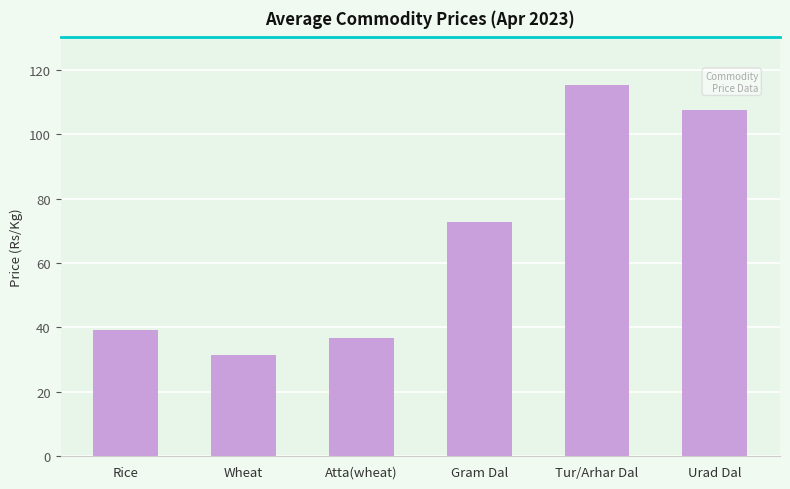

What is the label of the 1st bar from the right?

Urad Dal